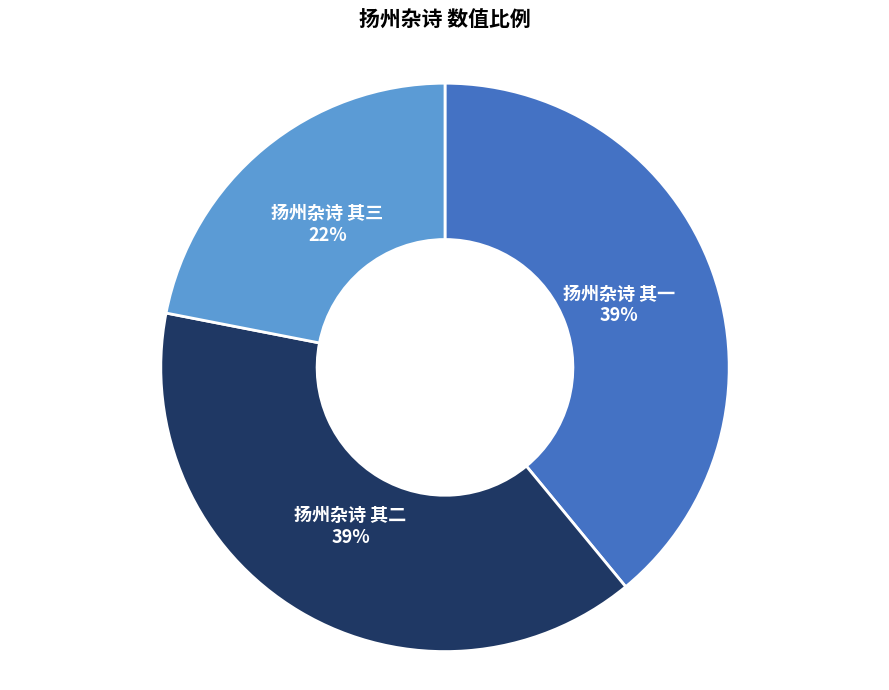

Is the sum of 扬州杂诗 其三 and 扬州杂诗 其二 greater than half?

Yes